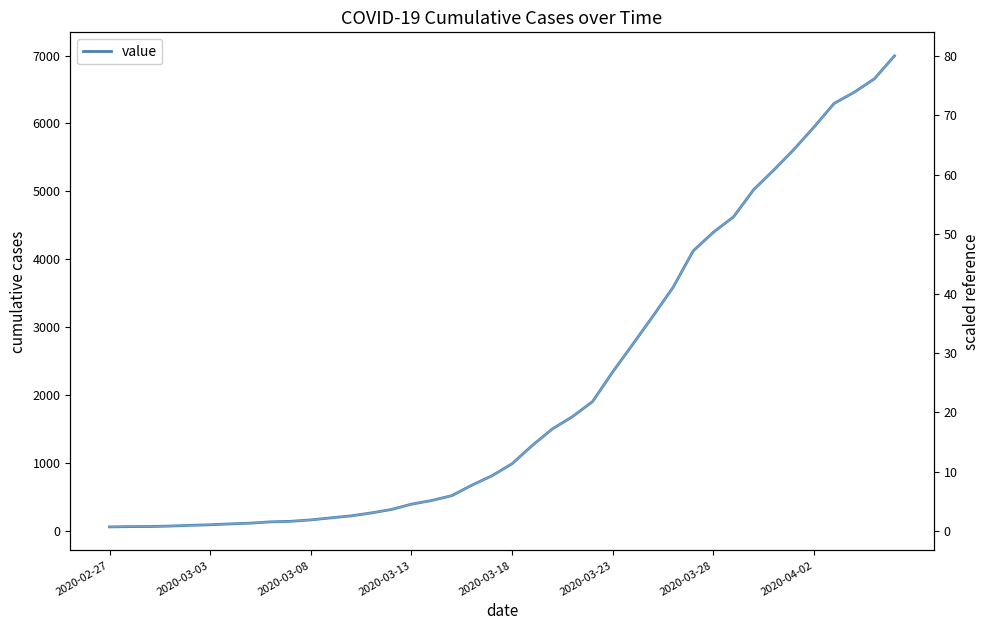

True or false: value (scaled) and value cross at least once.

False